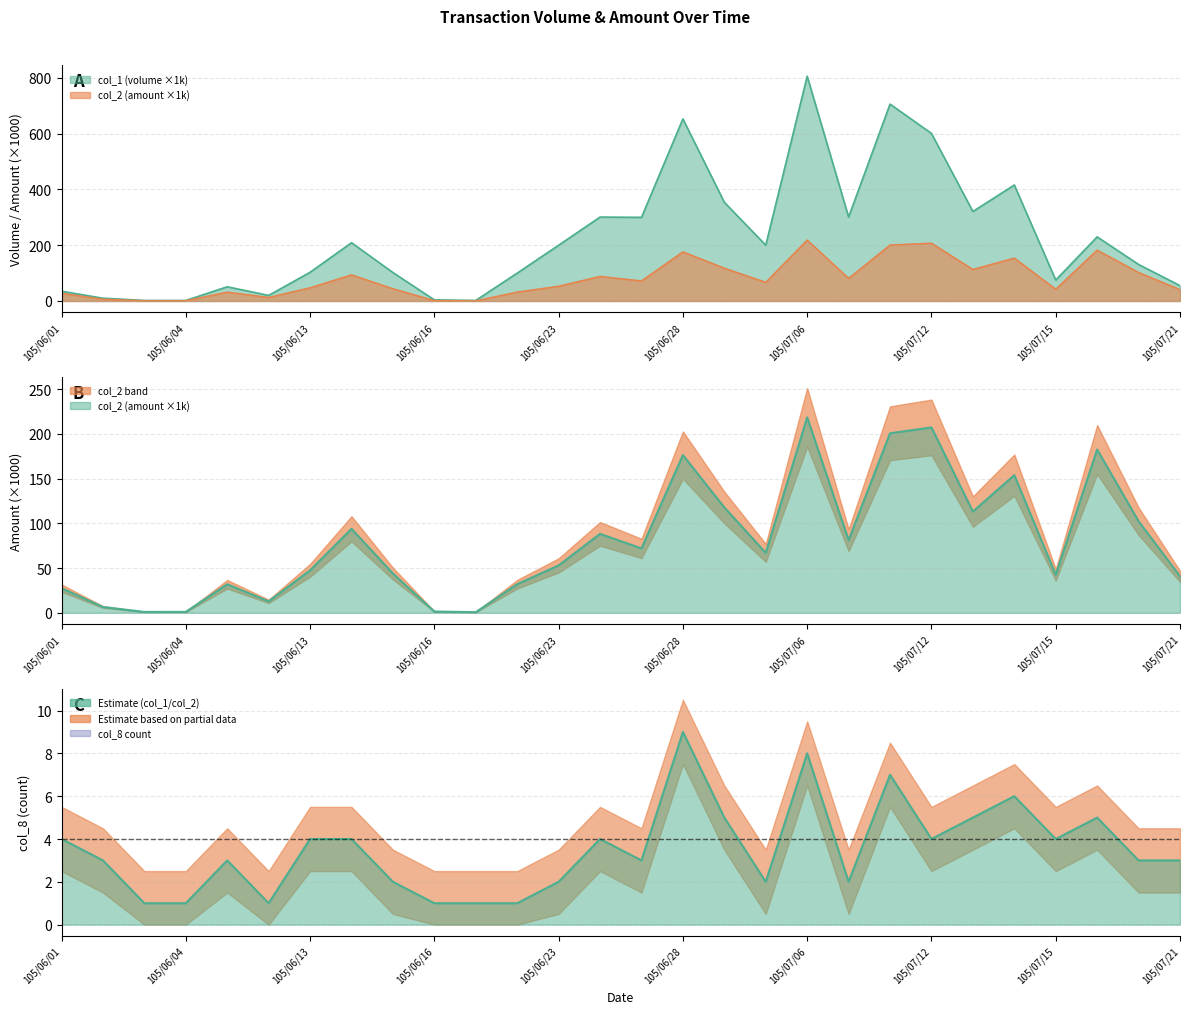

What is the difference between the col_8 values at 105/06/07 and 105/06/16?

2.0